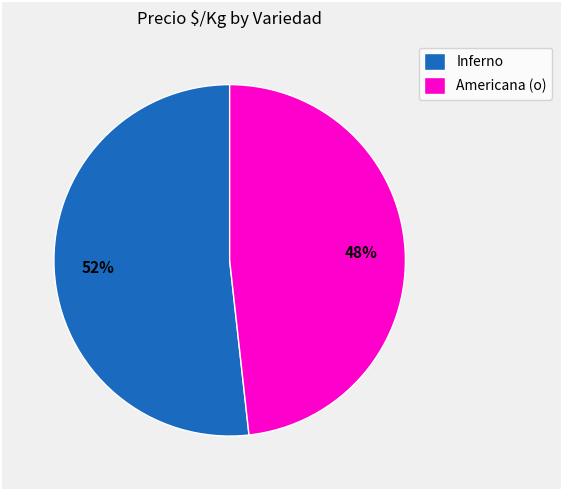

Is there a majority slice in this chart?

Yes